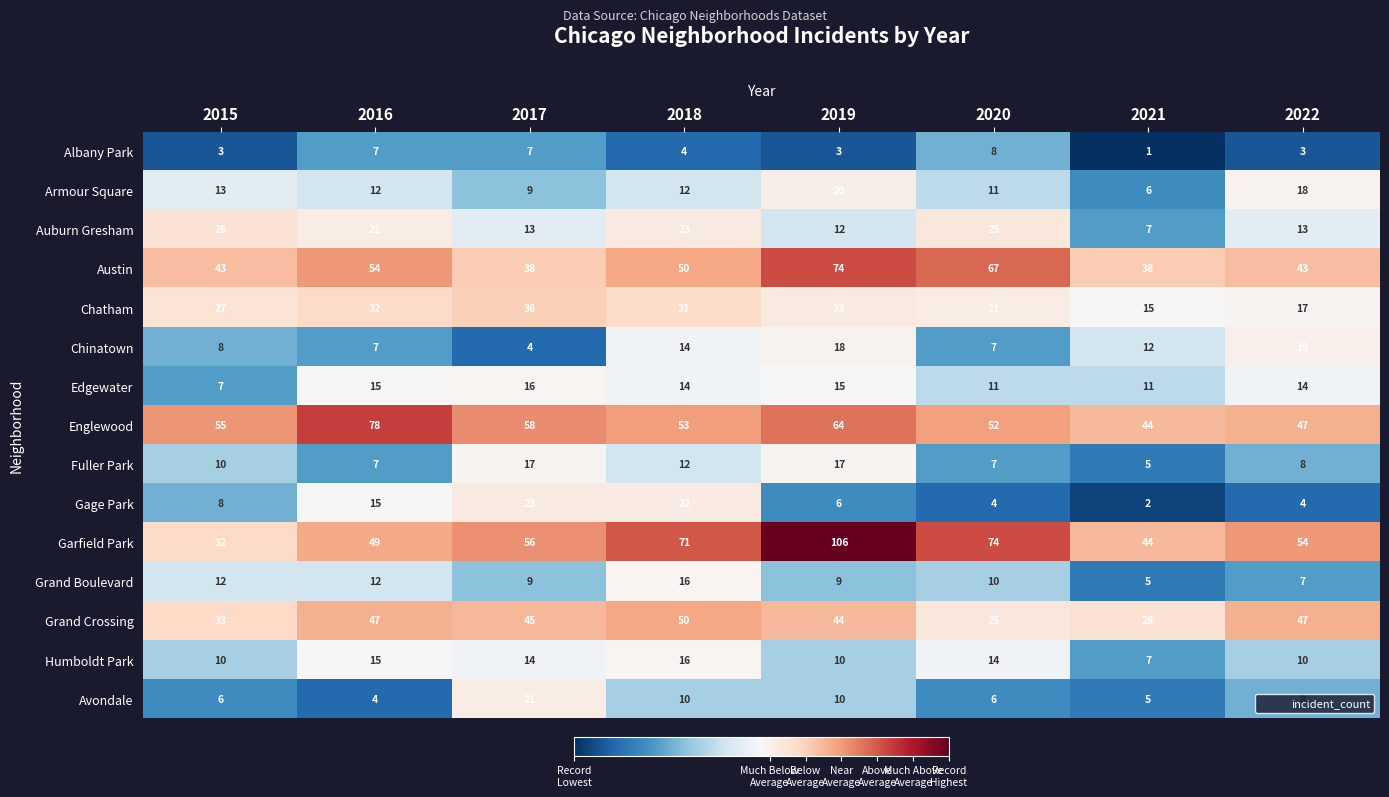

At which category does the chart reach its minimum across all series?

2021